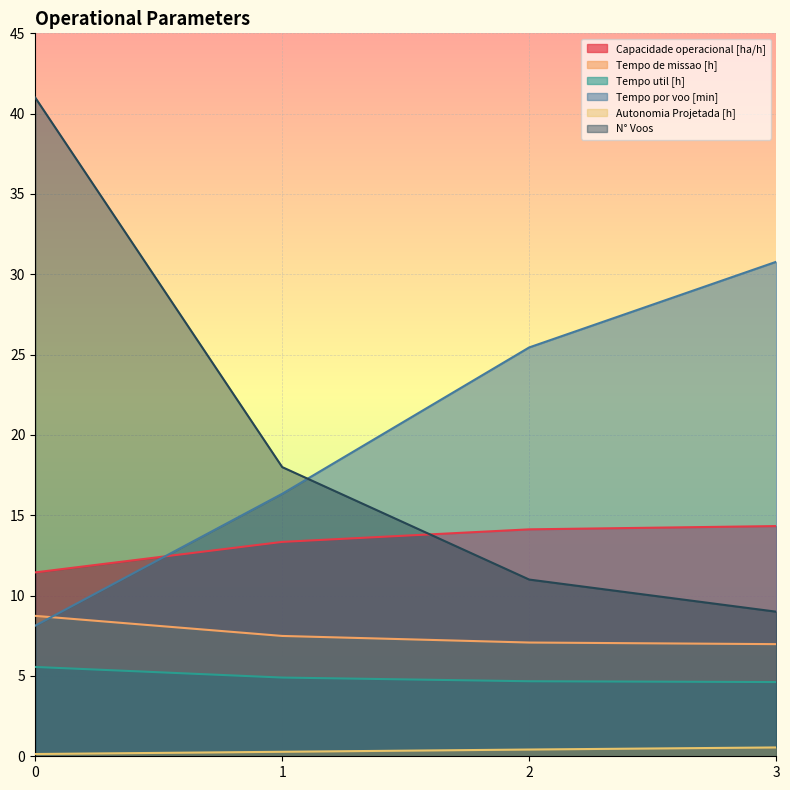

What are all the series names shown in the legend?

Capacidade operacional [ha/h], Tempo de missao [h], Tempo util [h], Tempo por voo [min], Autonomia Projetada [h], N° Voos